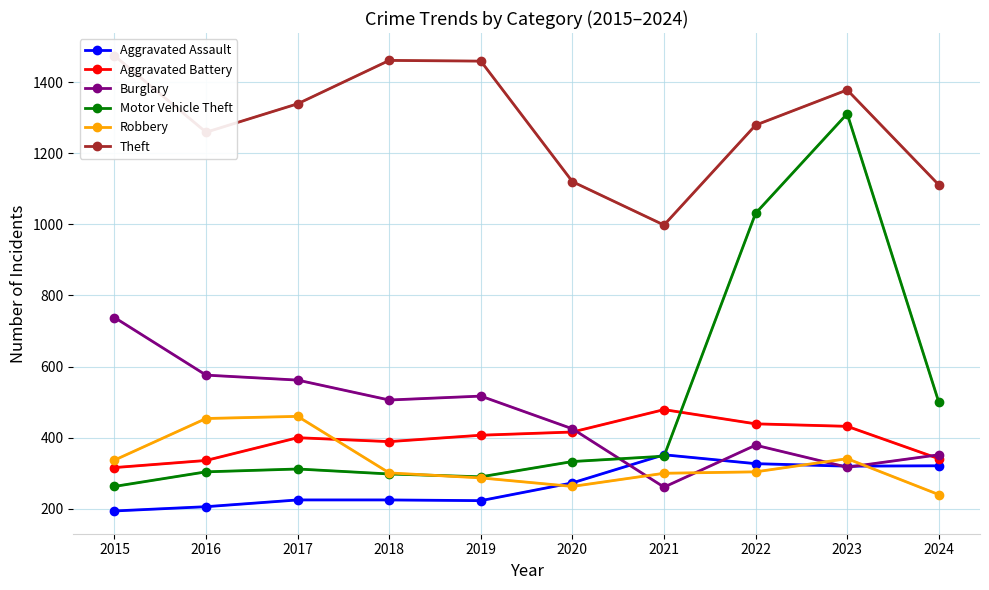

Which has a higher value, 2020 or 2021?

2021